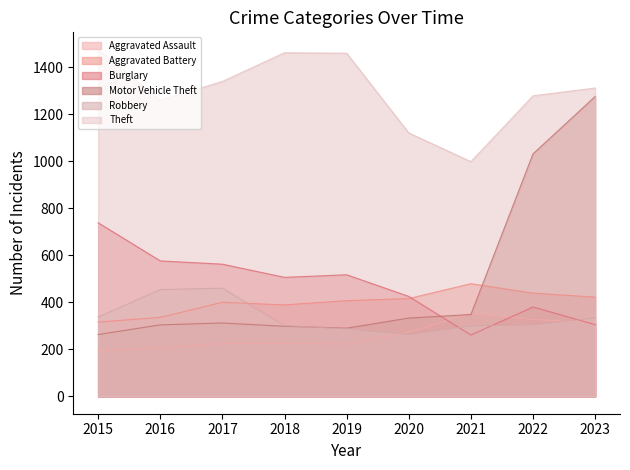

Rank the categories by Aggravated Battery value from lowest to highest.

2015, 2016, 2018, 2017, 2019, 2020, 2023, 2022, 2021